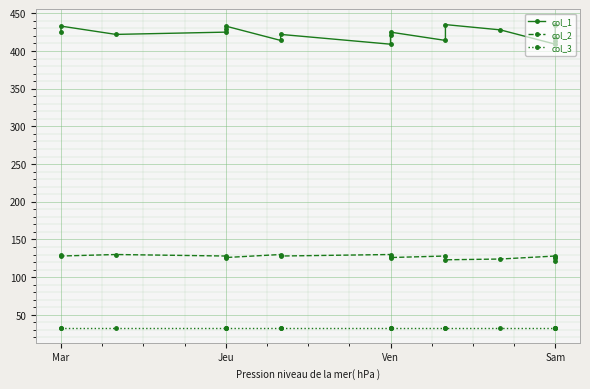

Reading right to left, extract all data points from this chart.

col_1: 434	417	413	409	428	435	414	425	421	409	422	414	433	429	425	422	433	425
col_2: 122	126	127	128	124	123	128	126	127	130	128	130	126	127	128	130	128	130
col_3: 33	33	33	33	33	33	33	33	33	33	33	33	33	33	33	33	33	33